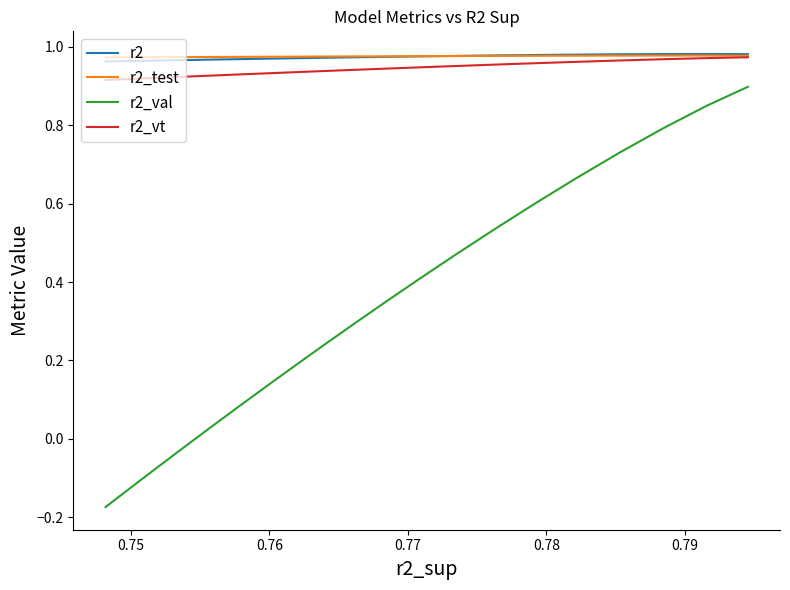

How many intersections are there between r2_test and r2?

1